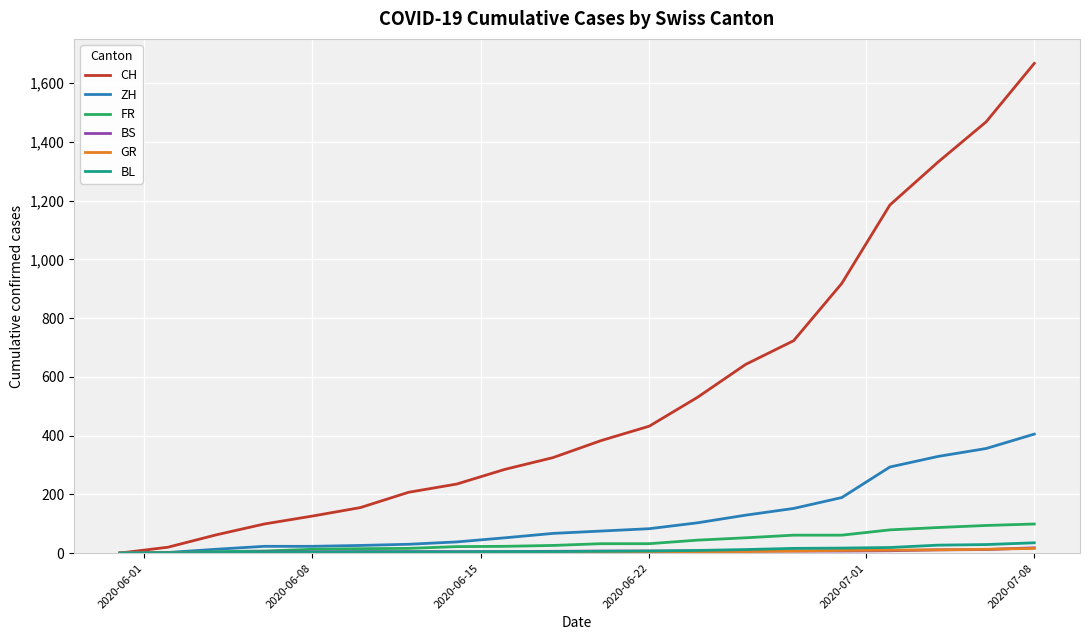

Does the chart have visible grid lines?

Yes